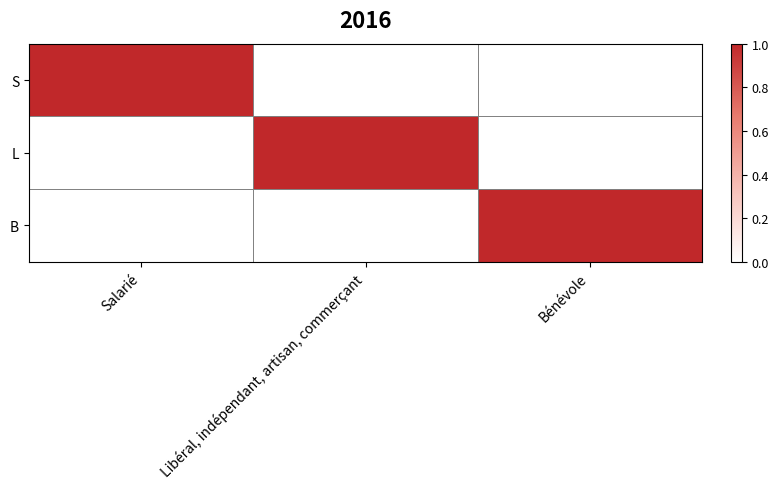

Rank the series by their maximum value, from lowest to highest.

S, L, B